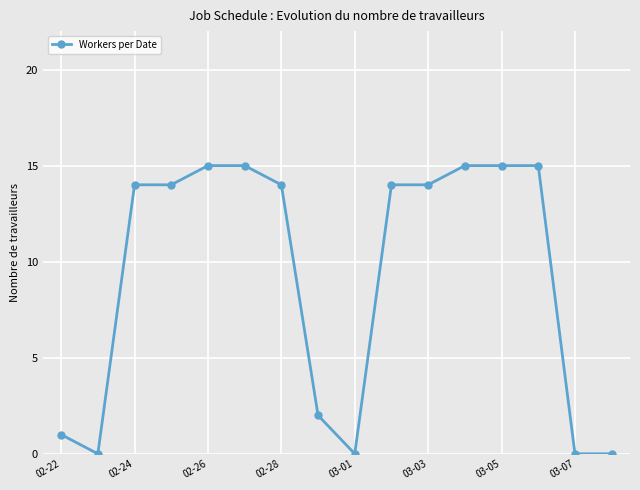

What is the difference between the second highest and second lowest values?

15